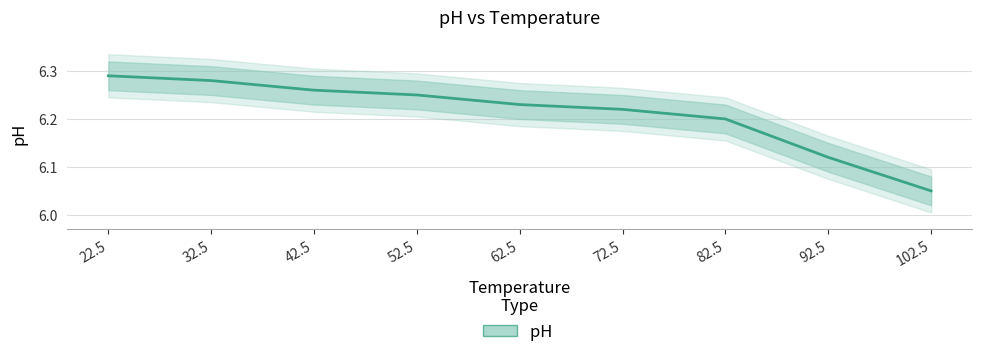

Reading right to left, extract all data points from this chart.

102.5=6.0	92.5=6.1	82.5=6.2	72.5=6.2	62.5=6.2	52.5=6.2	42.5=6.3	32.5=6.3	22.5=6.3